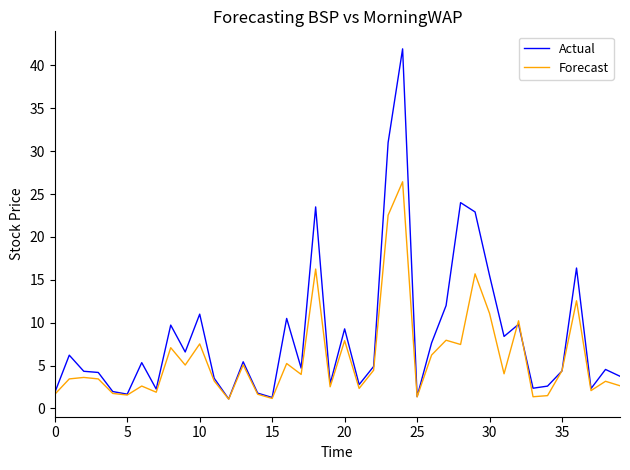

What is the average value of the Forecast series?

5.9